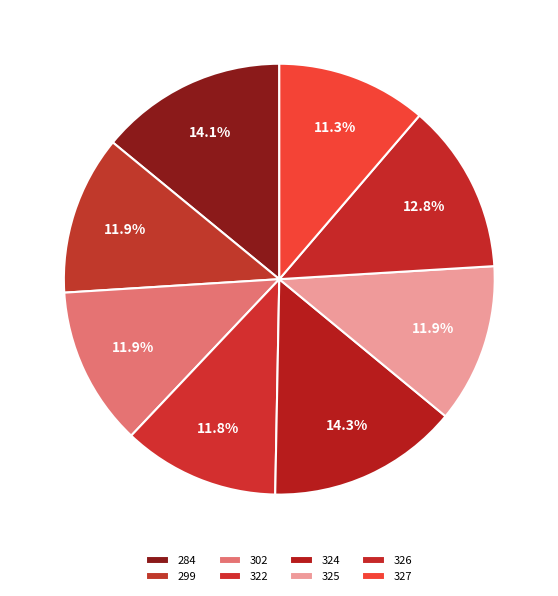

Is there a majority slice in this chart?

No